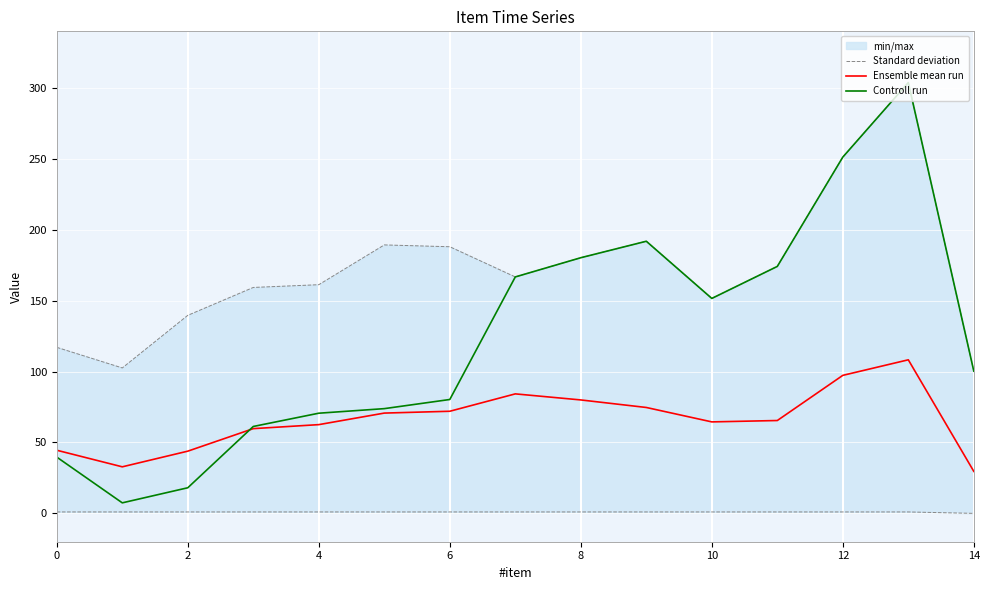

Reading right to left, transcribe all the data shown in this chart.

Standard deviation: 0.0	1.0	1.0	1.0	1.0	1.0	1.0	1.0	1.0	1.0	1.0	1.0	1.0	1.0	1.0
Ensemble mean run: 29.6	108.3	97.3	65.5	64.5	74.7	80.0	84.3	72.0	70.7	62.6	59.8	43.9	32.8	44.5
Controll run: 100.3	303.9	251.3	174.2	151.6	191.9	180.3	166.8	80.3	73.9	70.7	61.3	18.1	7.4	39.7